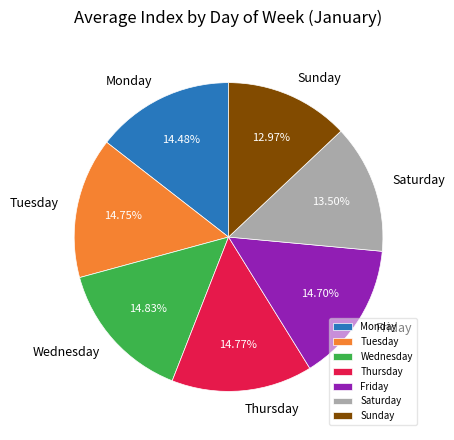

Approximately how many times larger is the value at Wednesday compared to Tuesday?

1.0